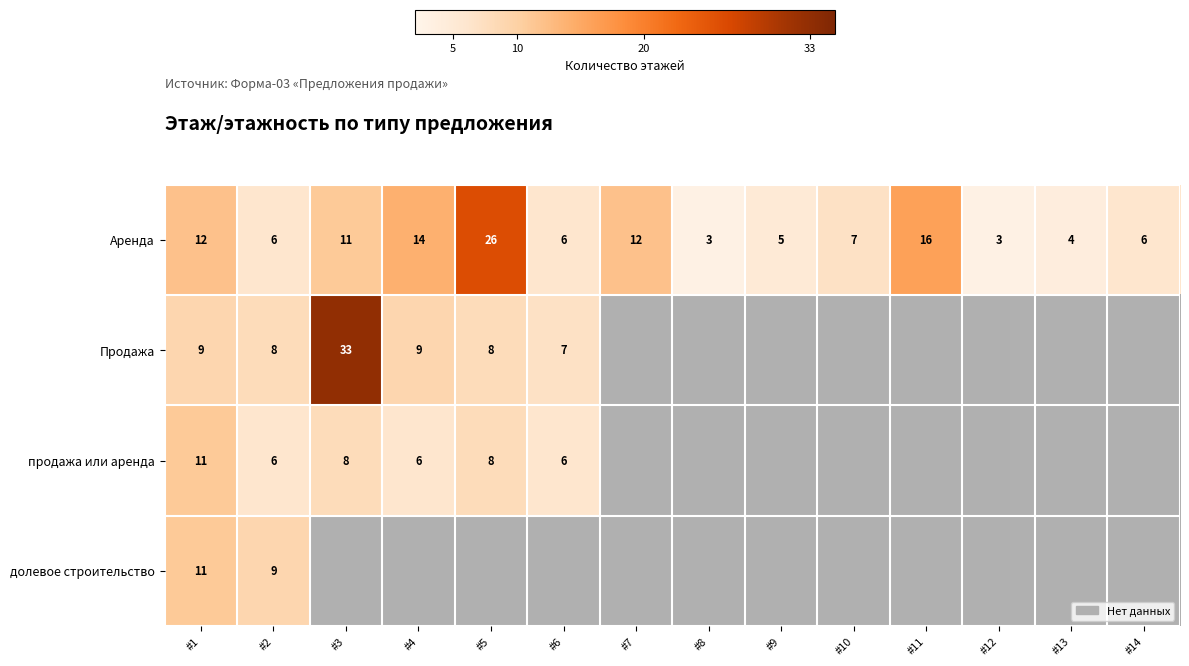

Is it true that Аренда equals 7 at #9?

False